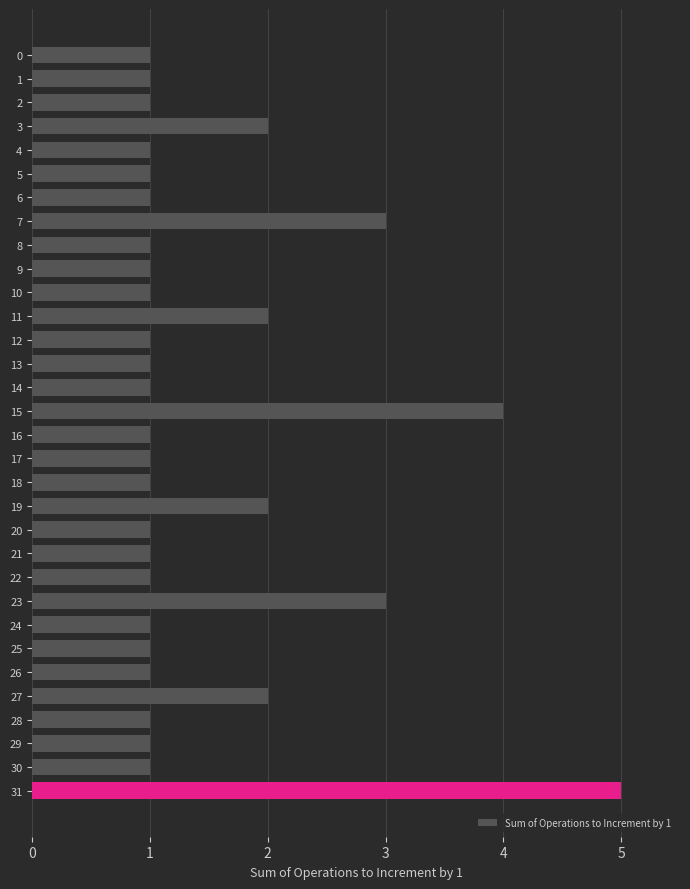

What is the greatest value displayed?

5